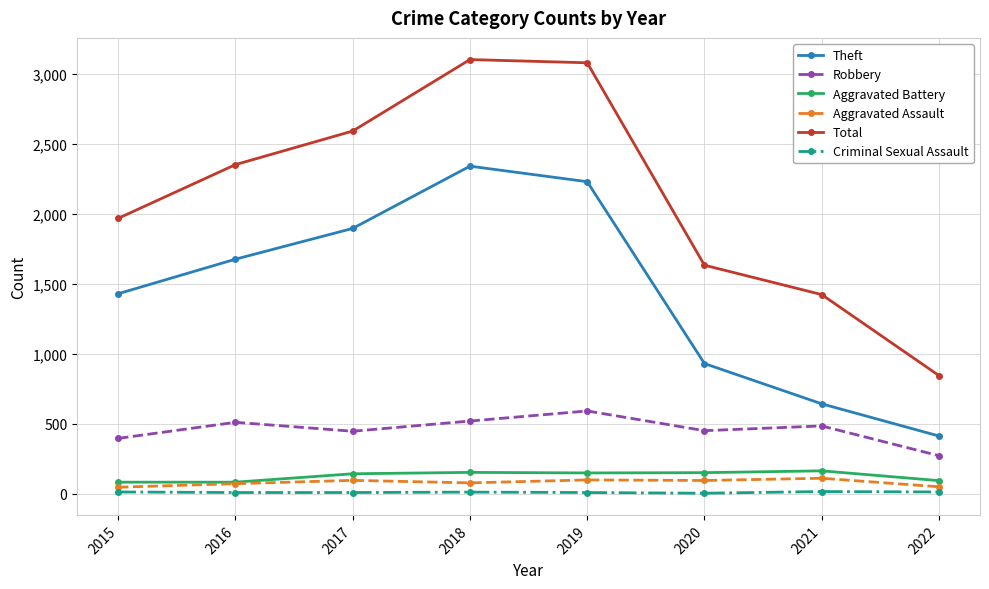

True or false: Aggravated Assault has more than 0 interior local peaks.

True